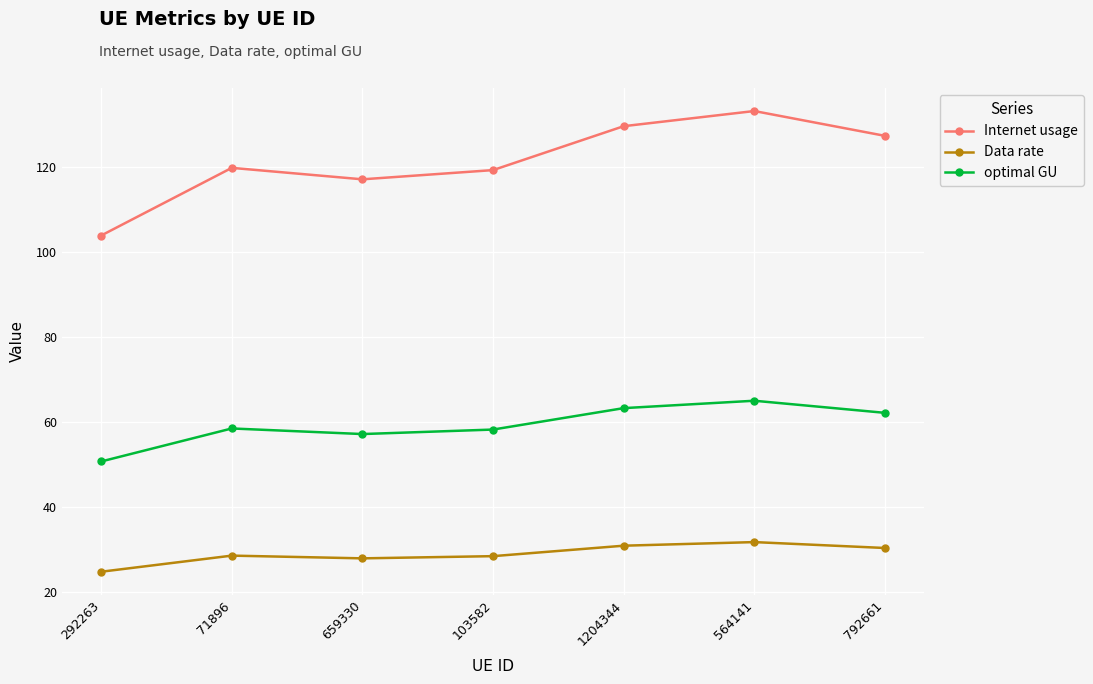

What position from the left is 792661?

7